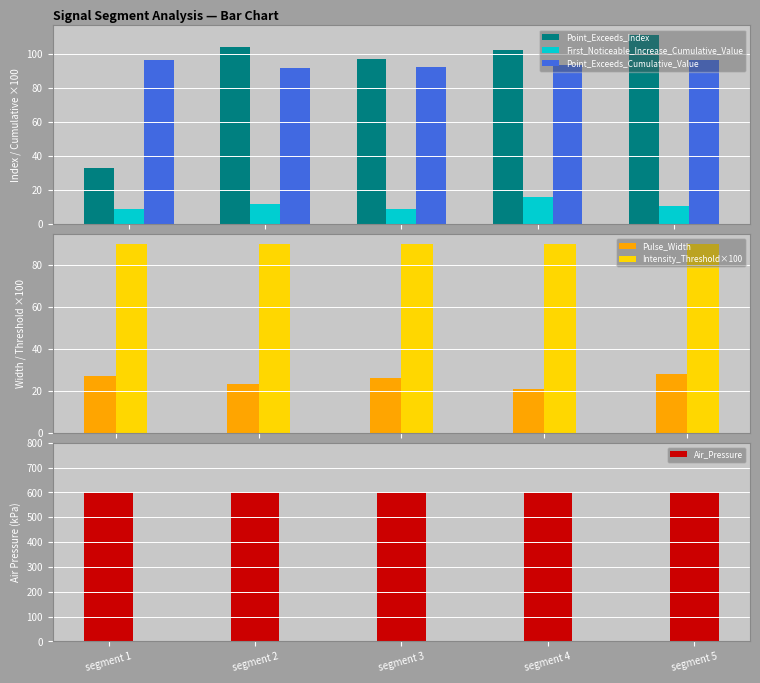

Reading left to right, extract all data points from this chart.

Point_Exceeds_Index: segment 1=33.0	segment 2=104.0	segment 3=97.0	segment 4=102.0	segment 5=111.0
First_Noticeable_Increase_Cumulative_Value: segment 1=9.0	segment 2=11.9	segment 3=8.9	segment 4=15.9	segment 5=10.5
Point_Exceeds_Cumulative_Value: segment 1=96.2	segment 2=91.6	segment 3=92.4	segment 4=93.4	segment 5=96.1
Pulse_Width: segment 1=27.0	segment 2=23.0	segment 3=26.0	segment 4=21.0	segment 5=28.0
Intensity_Threshold×100: segment 1=90.0	segment 2=90.0	segment 3=90.0	segment 4=90.0	segment 5=90.0
Air_Pressure: segment 1=600.0	segment 2=600.0	segment 3=600.0	segment 4=600.0	segment 5=600.0